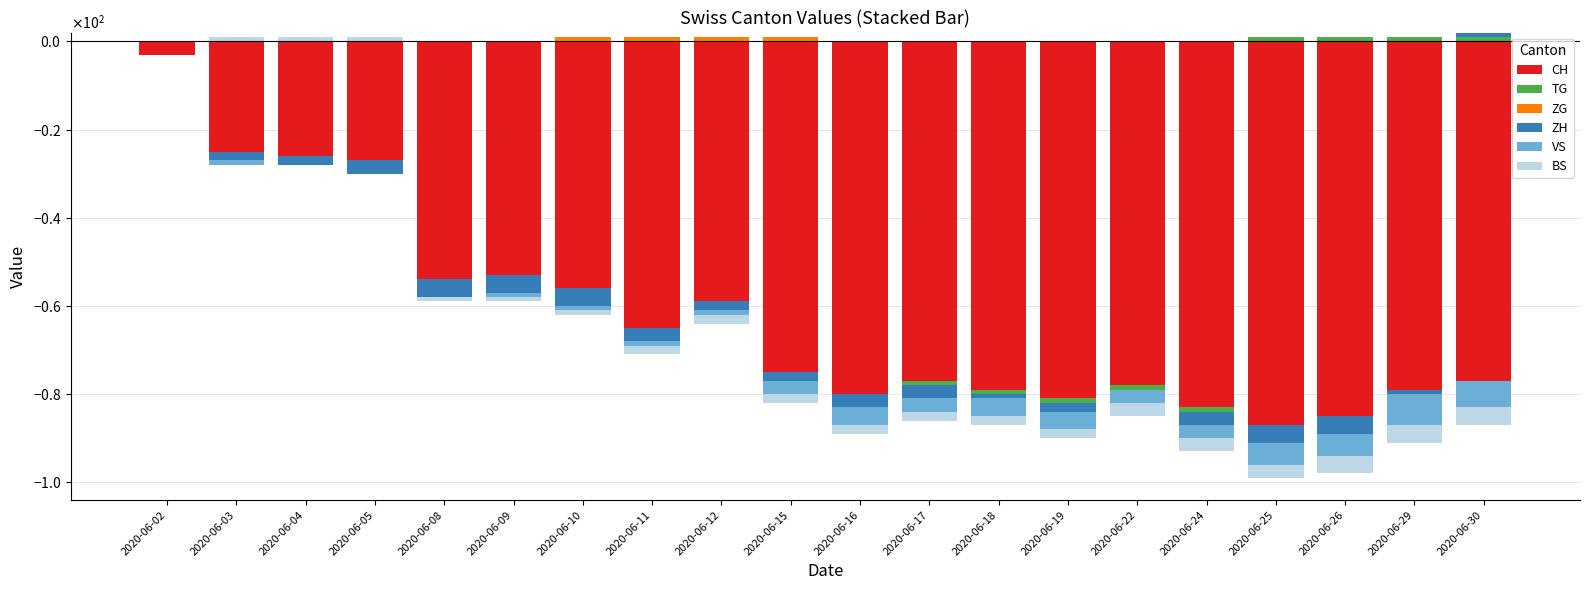

Which has a higher value, 2020-06-17 or 2020-06-25?

2020-06-17